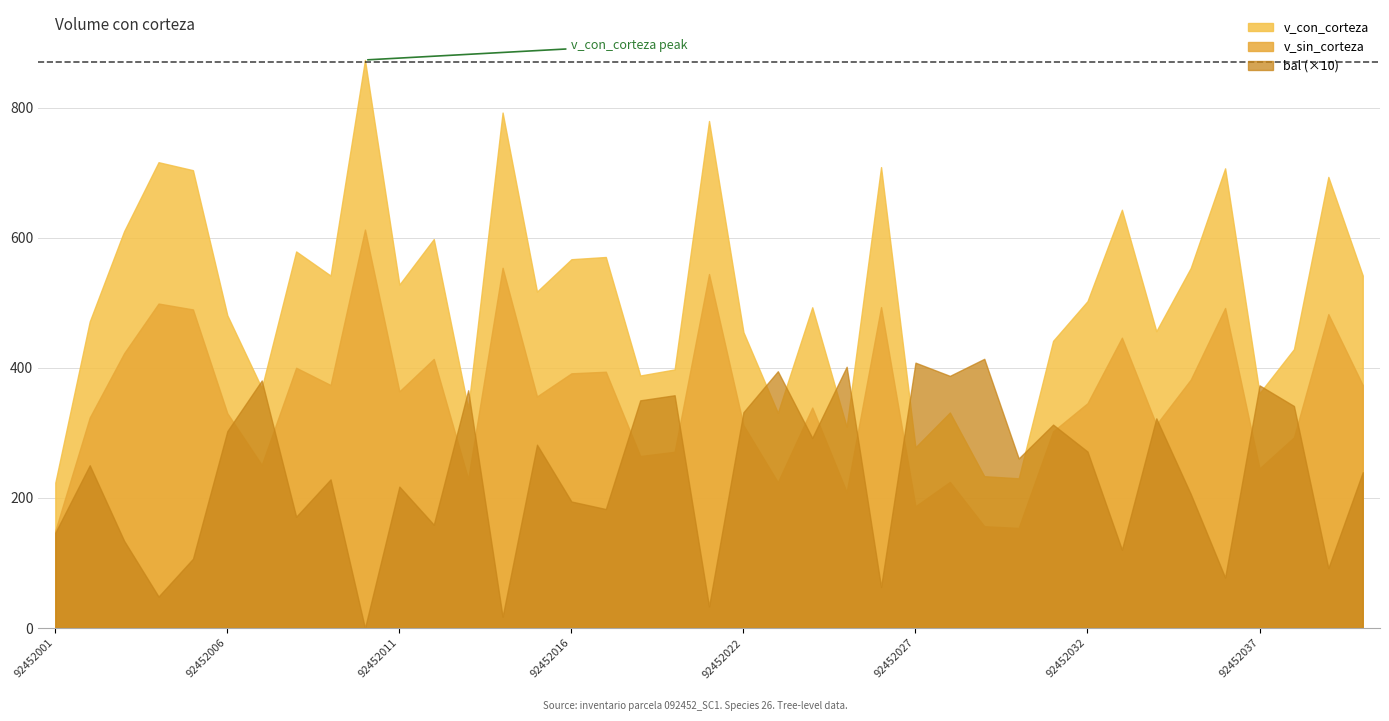

At which category does the chart reach its peak across all series?

92452010